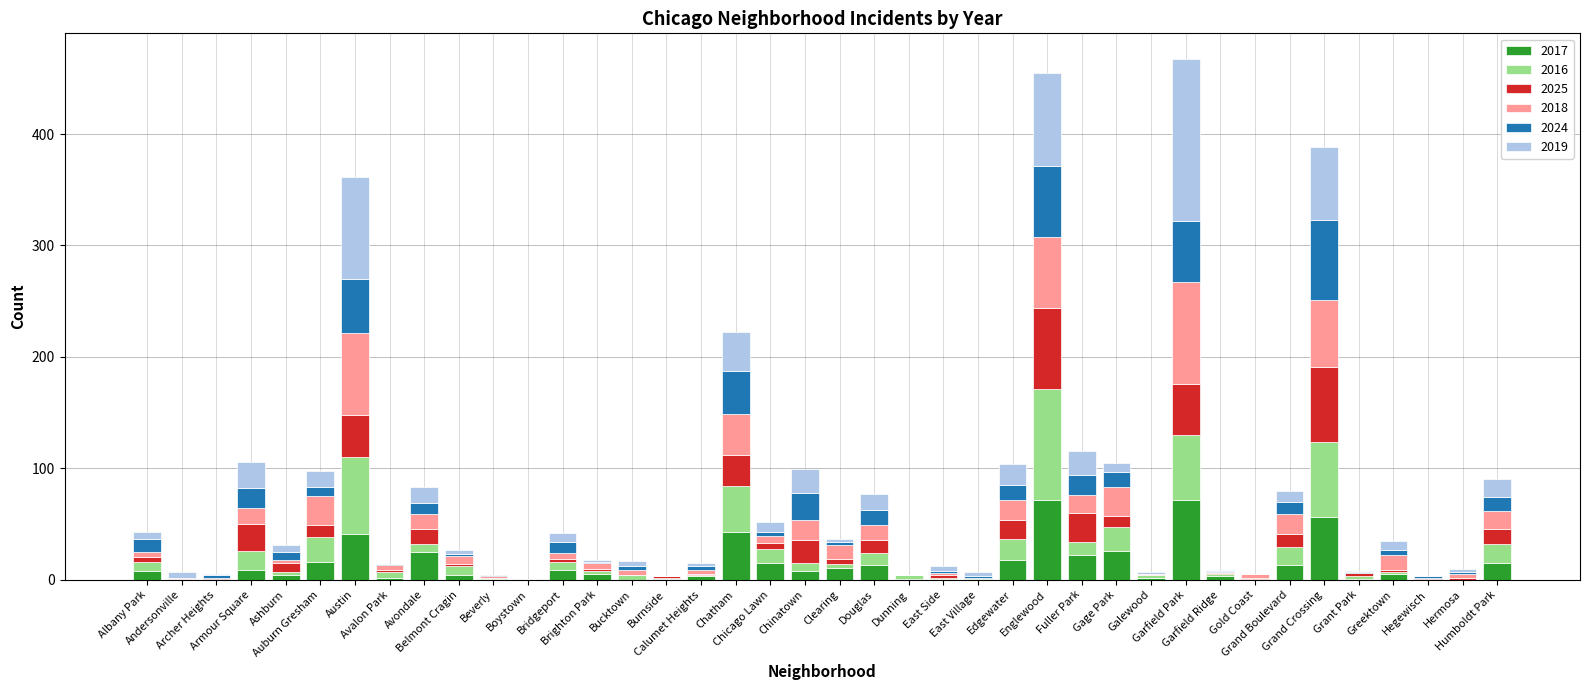

How many data points does each series have?

40